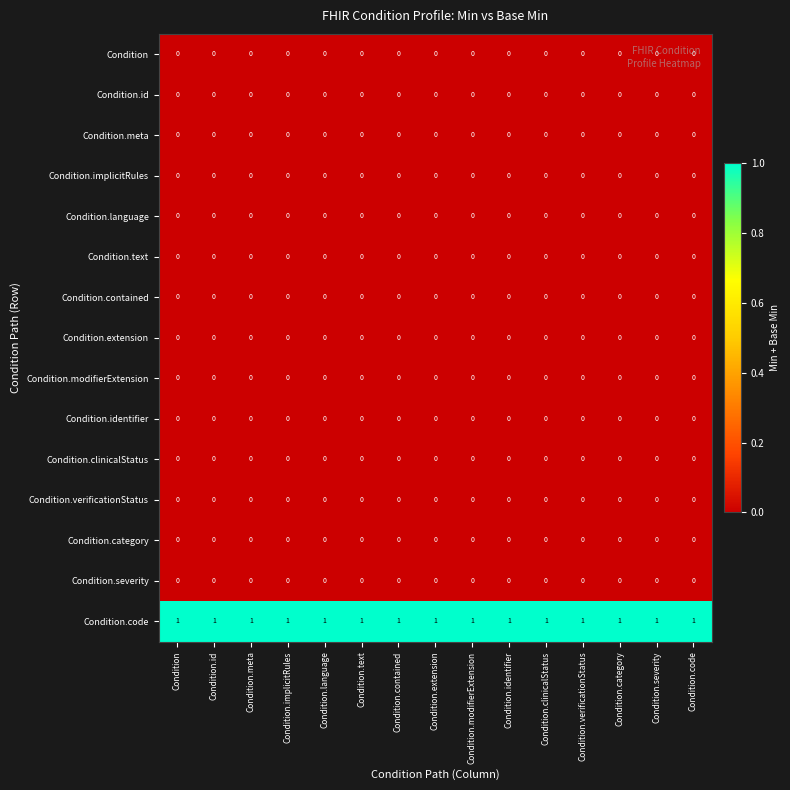

True or false: Condition.modifierExtension has a value of 0 at Condition.extension.

True